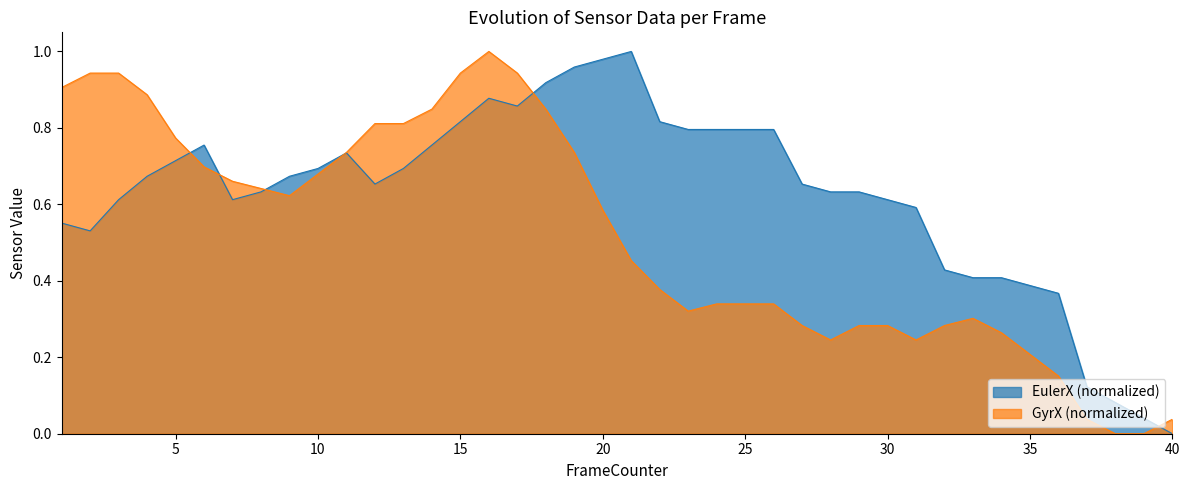

List the labels in order of GyrX value, largest first.

16, 2, 3, 15, 17, 1, 4, 14, 18, 12, 13, 5, 11, 19, 6, 10, 7, 8, 9, 20, 21, 22, 24, 25, 26, 23, 33, 27, 29, 30, 32, 34, 28, 31, 35, 36, 37, 40, 38, 39